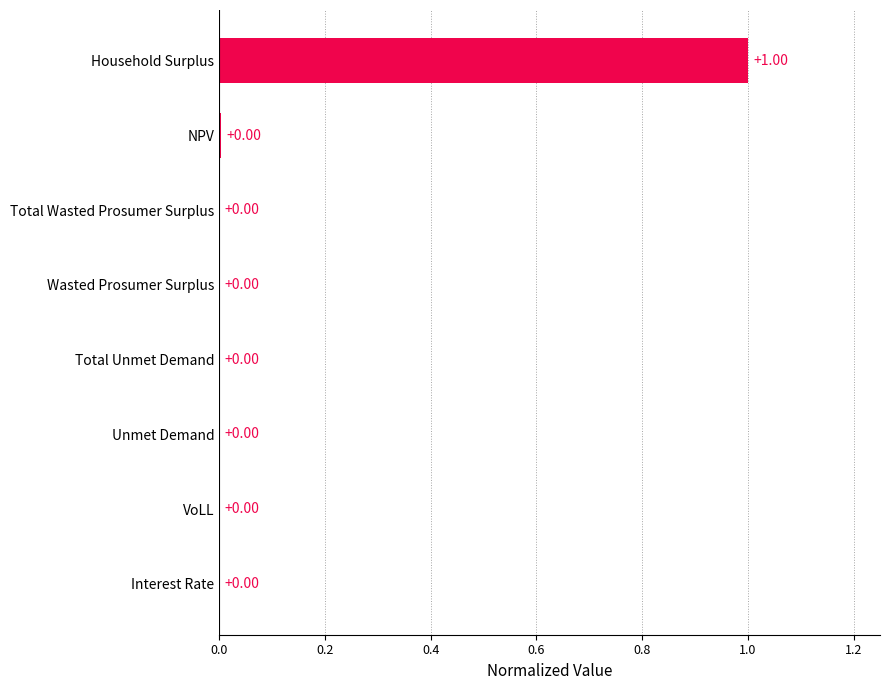

Which category has the highest value across all series?

Household Surplus